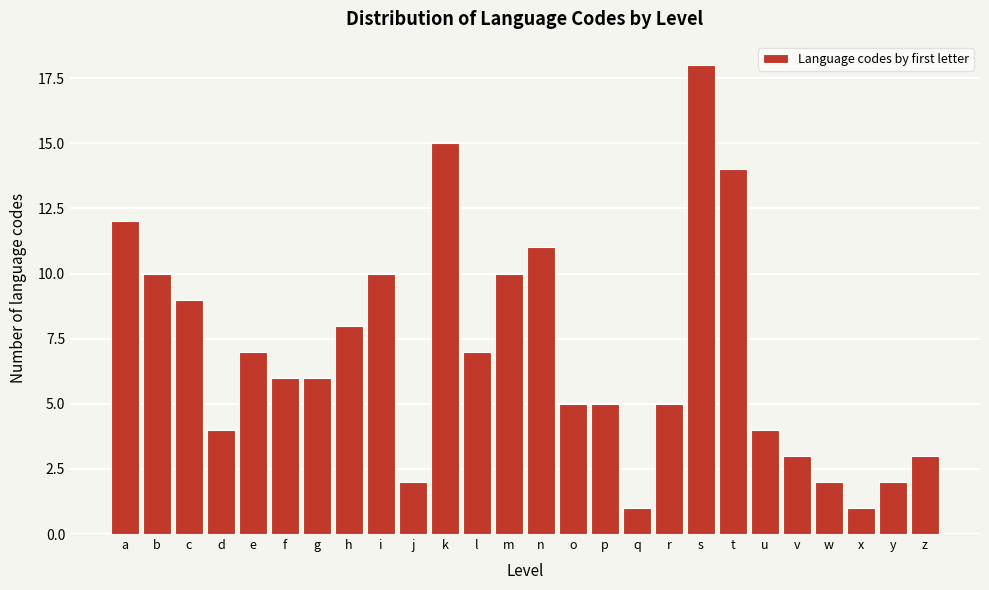

Reading left to right, extract all data points from this chart.

a=12	b=10	c=9	d=4	e=7	f=6	g=6	h=8	i=10	j=2	k=15	l=7	m=10	n=11	o=5	p=5	q=1	r=5	s=18	t=14	u=4	v=3	w=2	x=1	y=2	z=3